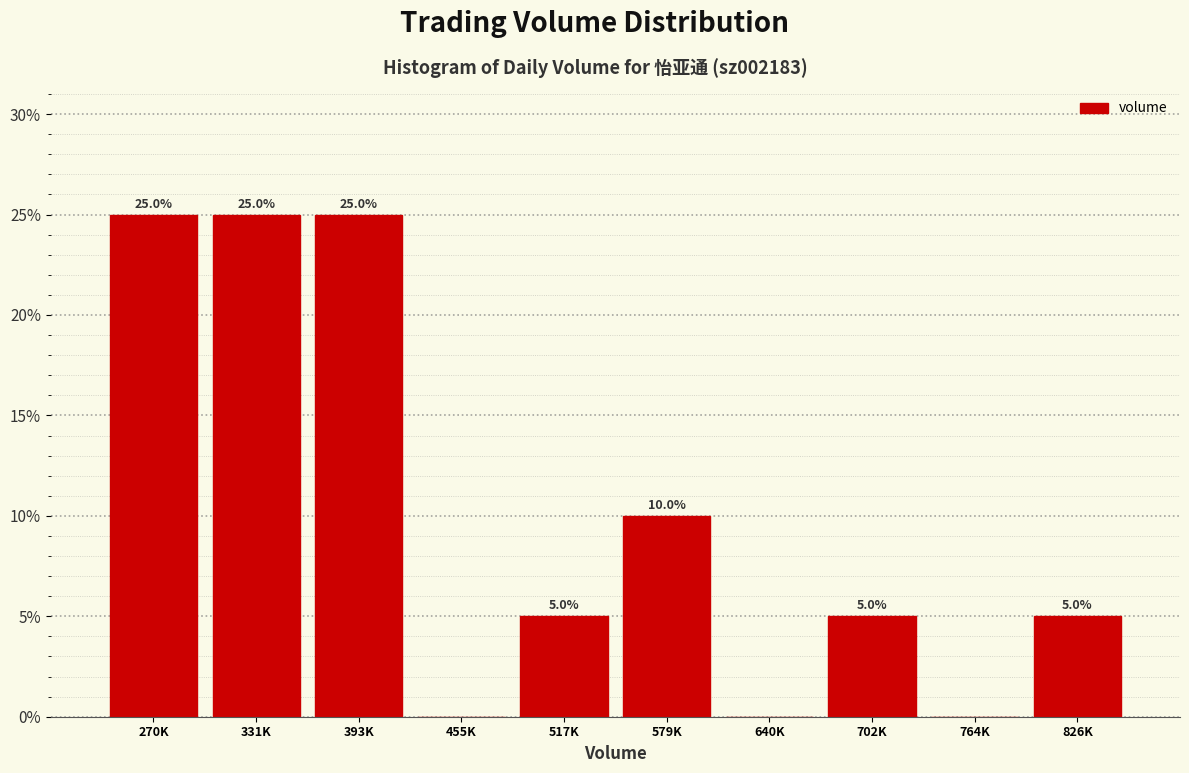

Reading left to right, what are all the values shown in this chart?

270K=25	331K=25	393K=25	455K=0	517K=5	579K=10	640K=0	702K=5	764K=0	826K=5